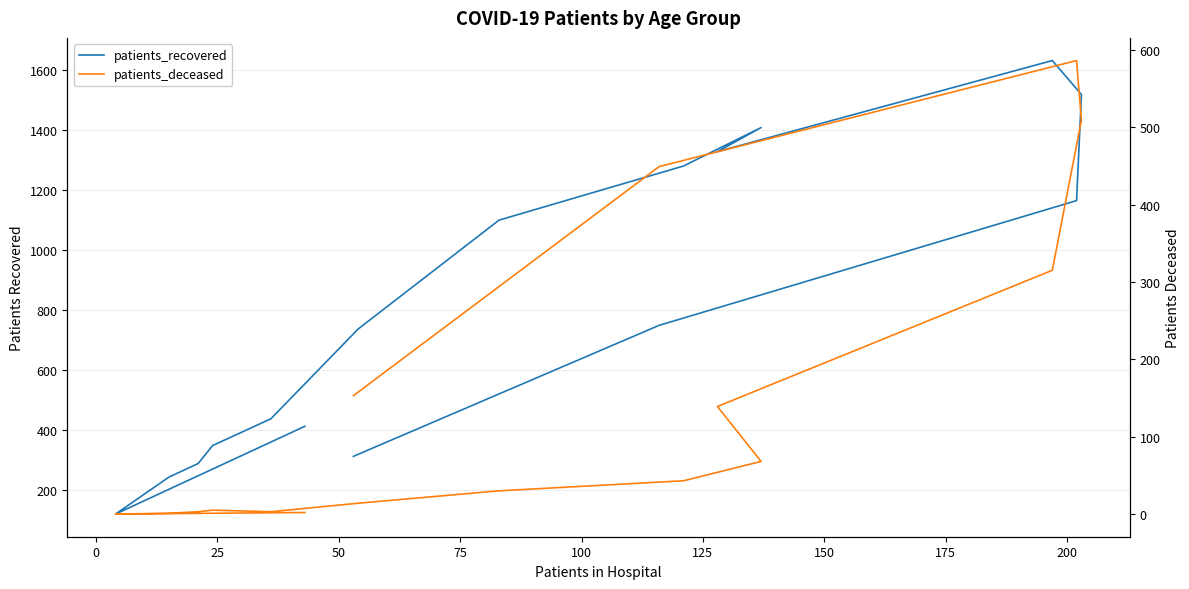

At 14, list the series in order from smallest to largest.

patients_deceased, patients_recovered